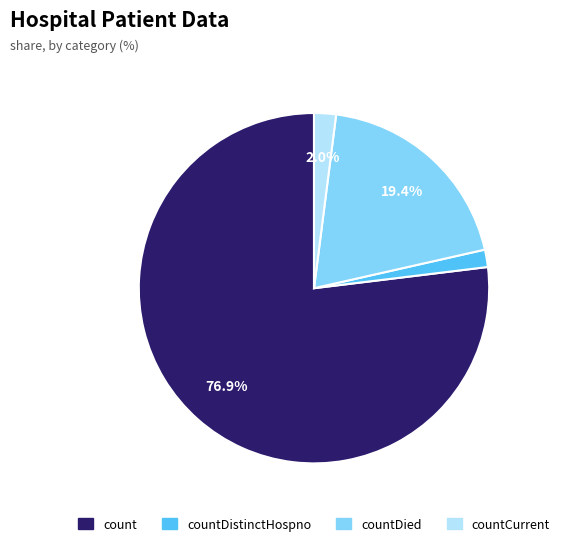

Does any single category account for the majority?

Yes